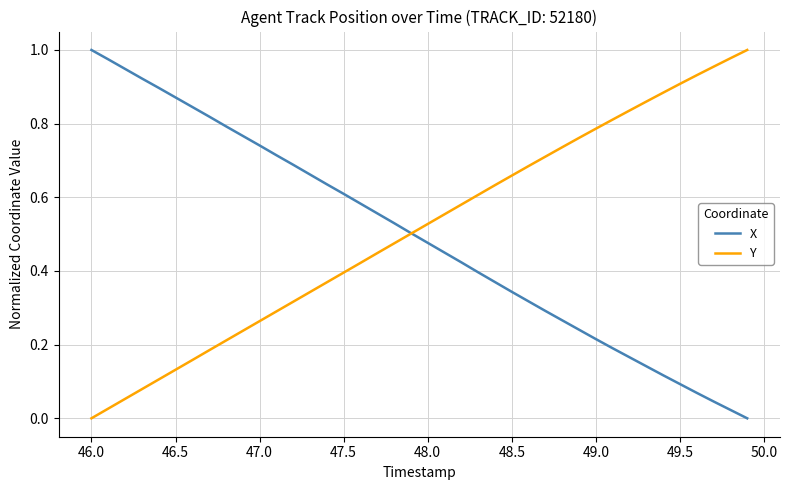

What is the highest value of the X series?

1.0